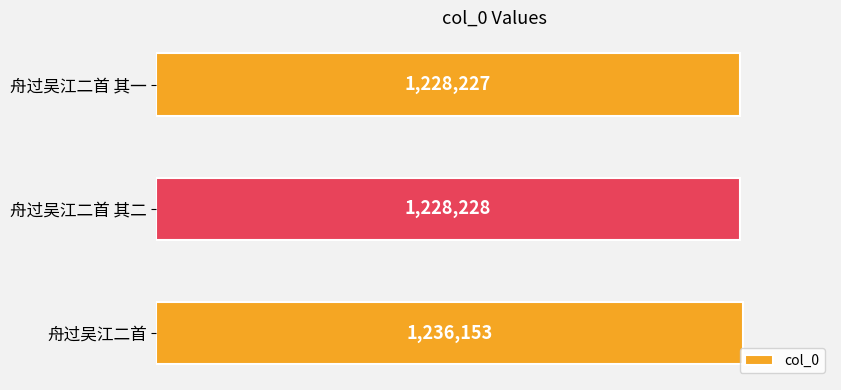

List the labels in order of value, largest first.

舟过吴江二首, 舟过吴江二首 其二, 舟过吴江二首 其一